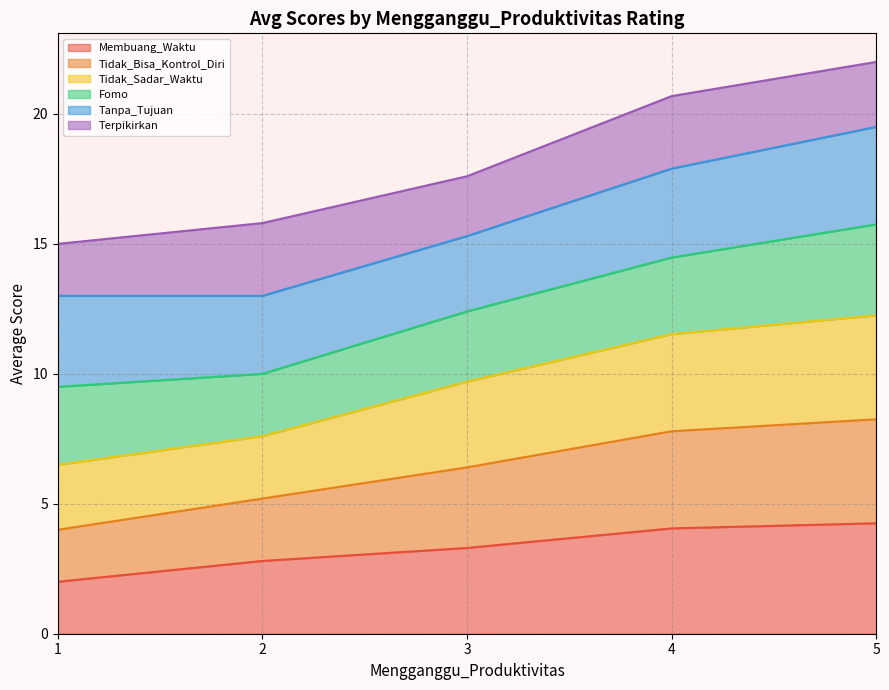

What is the total value across all series at 3?

17.6